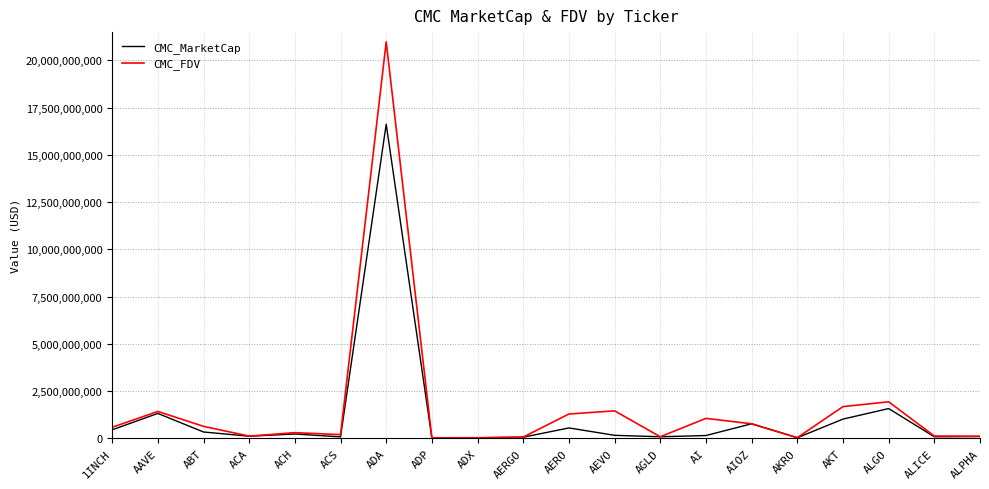

What are all the series names shown in the legend?

CMC_MarketCap, CMC_FDV